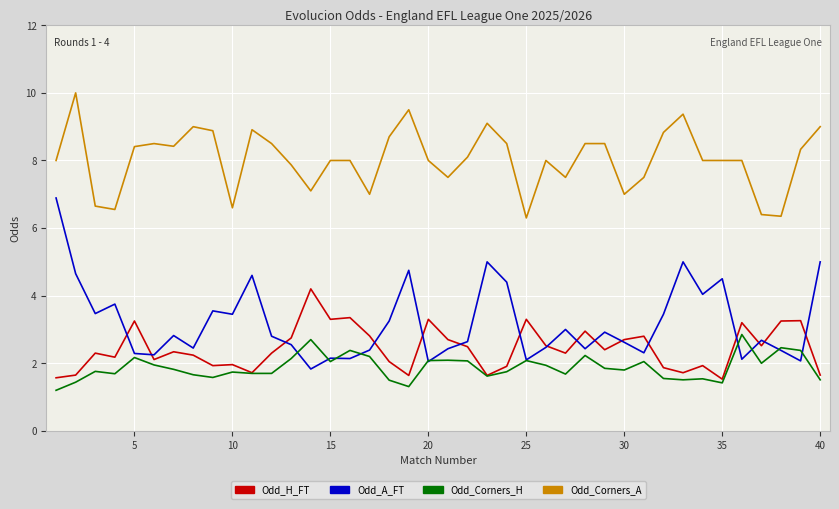

True or false: Odd_A_FT and Odd_H_FT cross at least once.

True